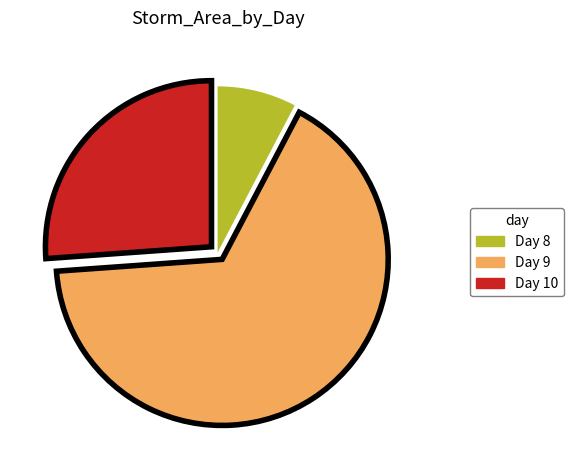

Approximately how many times larger is the value at Day 9 compared to Day 8?

8.6